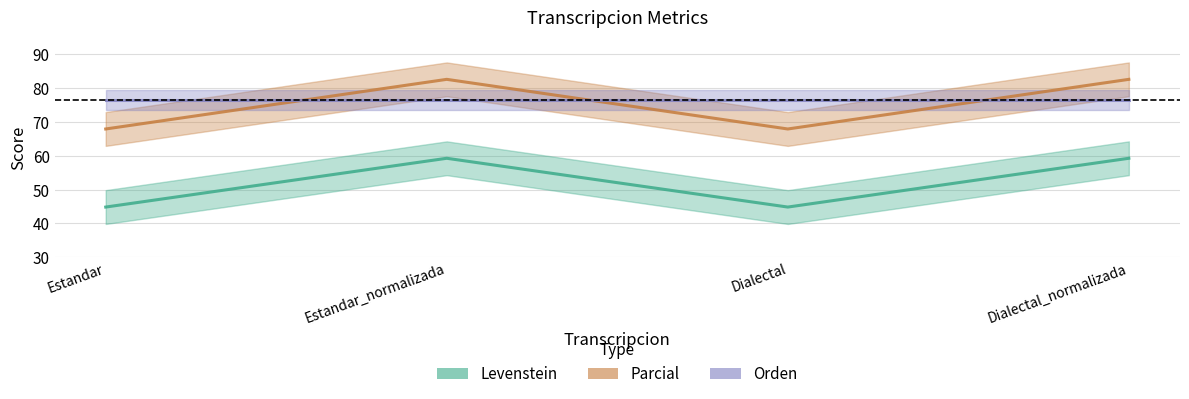

Reading left to right, list all the values displayed in this chart.

Levenstein: 44.8	59.3	44.8	59.3
Parcial: 67.9	82.6	67.9	82.6
Orden: 76.6	76.6	76.6	76.6